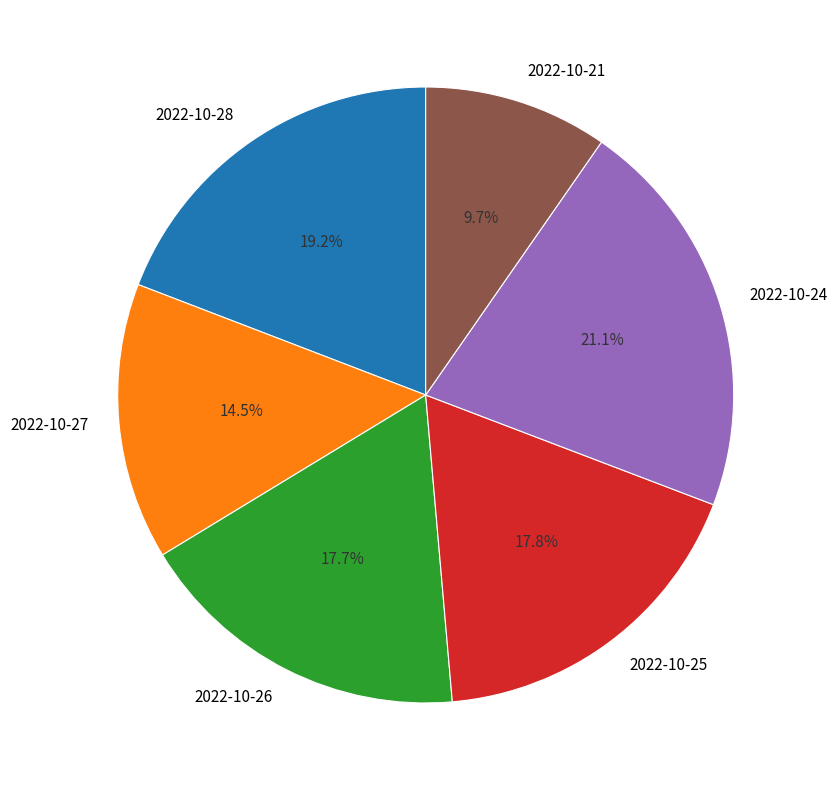

How many segments does this pie chart have?

6